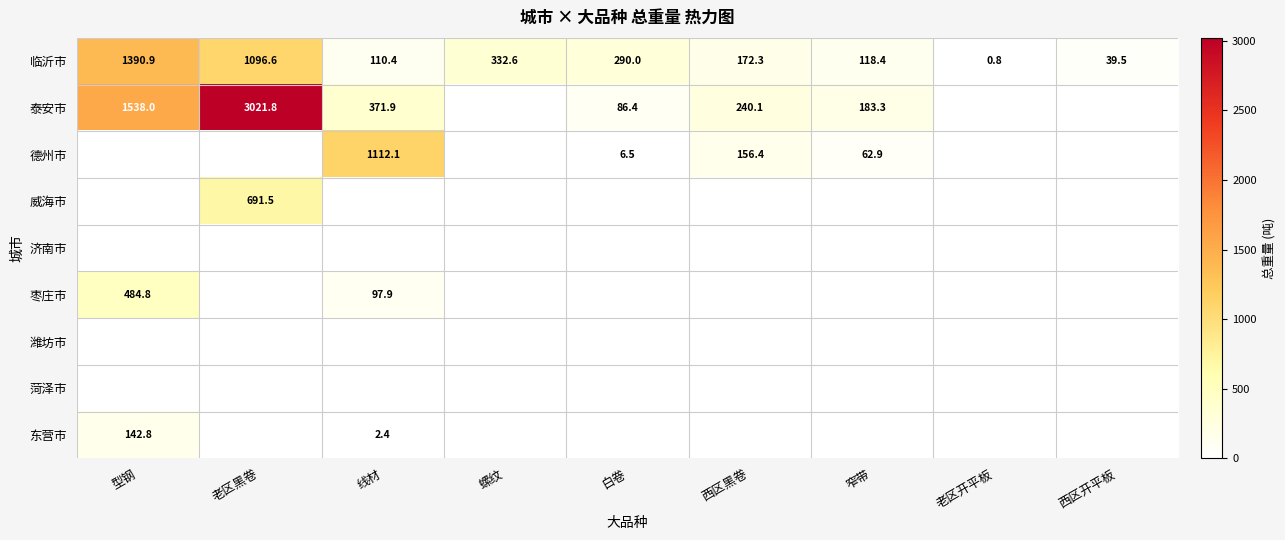

Which category has the lowest value in the 临沂市 series?

老区开平板